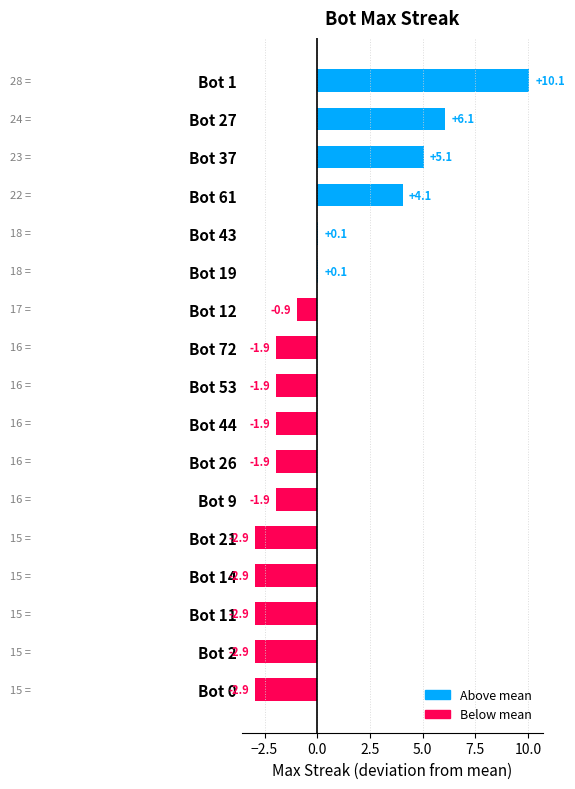

What is the greatest value displayed?

10.1